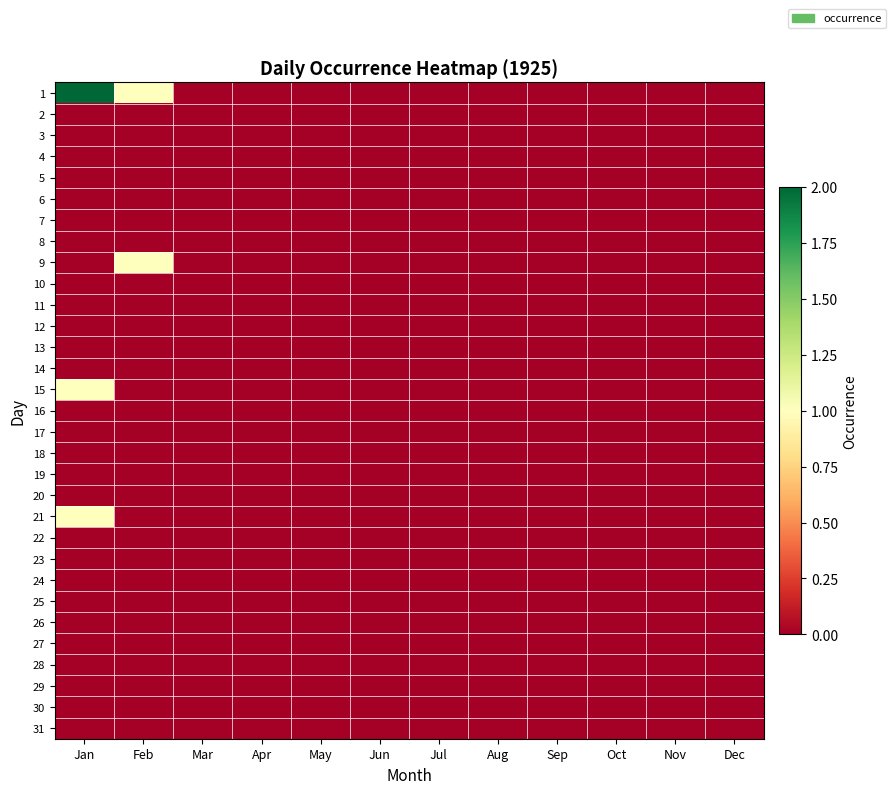

Reading left to right, transcribe all the data shown in this chart.

1: Jan=2	Feb=1	Mar=0	Apr=0	May=0	Jun=0	Jul=0	Aug=0	Sep=0	Oct=0	Nov=0	Dec=0
2: Jan=0	Feb=0	Mar=0	Apr=0	May=0	Jun=0	Jul=0	Aug=0	Sep=0	Oct=0	Nov=0	Dec=0
3: Jan=0	Feb=0	Mar=0	Apr=0	May=0	Jun=0	Jul=0	Aug=0	Sep=0	Oct=0	Nov=0	Dec=0
4: Jan=0	Feb=0	Mar=0	Apr=0	May=0	Jun=0	Jul=0	Aug=0	Sep=0	Oct=0	Nov=0	Dec=0
5: Jan=0	Feb=0	Mar=0	Apr=0	May=0	Jun=0	Jul=0	Aug=0	Sep=0	Oct=0	Nov=0	Dec=0
6: Jan=0	Feb=0	Mar=0	Apr=0	May=0	Jun=0	Jul=0	Aug=0	Sep=0	Oct=0	Nov=0	Dec=0
7: Jan=0	Feb=0	Mar=0	Apr=0	May=0	Jun=0	Jul=0	Aug=0	Sep=0	Oct=0	Nov=0	Dec=0
8: Jan=0	Feb=0	Mar=0	Apr=0	May=0	Jun=0	Jul=0	Aug=0	Sep=0	Oct=0	Nov=0	Dec=0
9: Jan=0	Feb=1	Mar=0	Apr=0	May=0	Jun=0	Jul=0	Aug=0	Sep=0	Oct=0	Nov=0	Dec=0
10: Jan=0	Feb=0	Mar=0	Apr=0	May=0	Jun=0	Jul=0	Aug=0	Sep=0	Oct=0	Nov=0	Dec=0
11: Jan=0	Feb=0	Mar=0	Apr=0	May=0	Jun=0	Jul=0	Aug=0	Sep=0	Oct=0	Nov=0	Dec=0
12: Jan=0	Feb=0	Mar=0	Apr=0	May=0	Jun=0	Jul=0	Aug=0	Sep=0	Oct=0	Nov=0	Dec=0
13: Jan=0	Feb=0	Mar=0	Apr=0	May=0	Jun=0	Jul=0	Aug=0	Sep=0	Oct=0	Nov=0	Dec=0
14: Jan=0	Feb=0	Mar=0	Apr=0	May=0	Jun=0	Jul=0	Aug=0	Sep=0	Oct=0	Nov=0	Dec=0
15: Jan=1	Feb=0	Mar=0	Apr=0	May=0	Jun=0	Jul=0	Aug=0	Sep=0	Oct=0	Nov=0	Dec=0
16: Jan=0	Feb=0	Mar=0	Apr=0	May=0	Jun=0	Jul=0	Aug=0	Sep=0	Oct=0	Nov=0	Dec=0
17: Jan=0	Feb=0	Mar=0	Apr=0	May=0	Jun=0	Jul=0	Aug=0	Sep=0	Oct=0	Nov=0	Dec=0
18: Jan=0	Feb=0	Mar=0	Apr=0	May=0	Jun=0	Jul=0	Aug=0	Sep=0	Oct=0	Nov=0	Dec=0
19: Jan=0	Feb=0	Mar=0	Apr=0	May=0	Jun=0	Jul=0	Aug=0	Sep=0	Oct=0	Nov=0	Dec=0
20: Jan=0	Feb=0	Mar=0	Apr=0	May=0	Jun=0	Jul=0	Aug=0	Sep=0	Oct=0	Nov=0	Dec=0
21: Jan=1	Feb=0	Mar=0	Apr=0	May=0	Jun=0	Jul=0	Aug=0	Sep=0	Oct=0	Nov=0	Dec=0
22: Jan=0	Feb=0	Mar=0	Apr=0	May=0	Jun=0	Jul=0	Aug=0	Sep=0	Oct=0	Nov=0	Dec=0
23: Jan=0	Feb=0	Mar=0	Apr=0	May=0	Jun=0	Jul=0	Aug=0	Sep=0	Oct=0	Nov=0	Dec=0
24: Jan=0	Feb=0	Mar=0	Apr=0	May=0	Jun=0	Jul=0	Aug=0	Sep=0	Oct=0	Nov=0	Dec=0
25: Jan=0	Feb=0	Mar=0	Apr=0	May=0	Jun=0	Jul=0	Aug=0	Sep=0	Oct=0	Nov=0	Dec=0
26: Jan=0	Feb=0	Mar=0	Apr=0	May=0	Jun=0	Jul=0	Aug=0	Sep=0	Oct=0	Nov=0	Dec=0
27: Jan=0	Feb=0	Mar=0	Apr=0	May=0	Jun=0	Jul=0	Aug=0	Sep=0	Oct=0	Nov=0	Dec=0
28: Jan=0	Feb=0	Mar=0	Apr=0	May=0	Jun=0	Jul=0	Aug=0	Sep=0	Oct=0	Nov=0	Dec=0
29: Jan=0	Feb=0	Mar=0	Apr=0	May=0	Jun=0	Jul=0	Aug=0	Sep=0	Oct=0	Nov=0	Dec=0
30: Jan=0	Feb=0	Mar=0	Apr=0	May=0	Jun=0	Jul=0	Aug=0	Sep=0	Oct=0	Nov=0	Dec=0
31: Jan=0	Feb=0	Mar=0	Apr=0	May=0	Jun=0	Jul=0	Aug=0	Sep=0	Oct=0	Nov=0	Dec=0